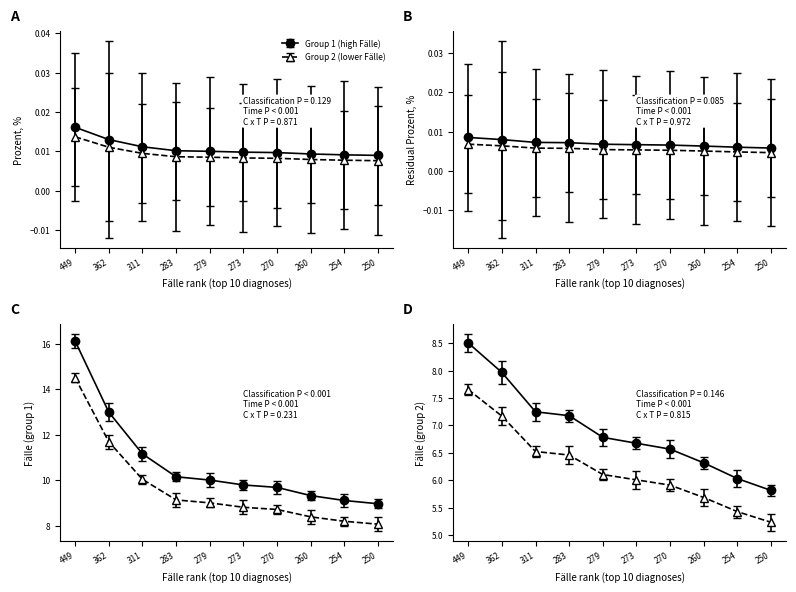

Is this an area chart (filled region under the line)?

No